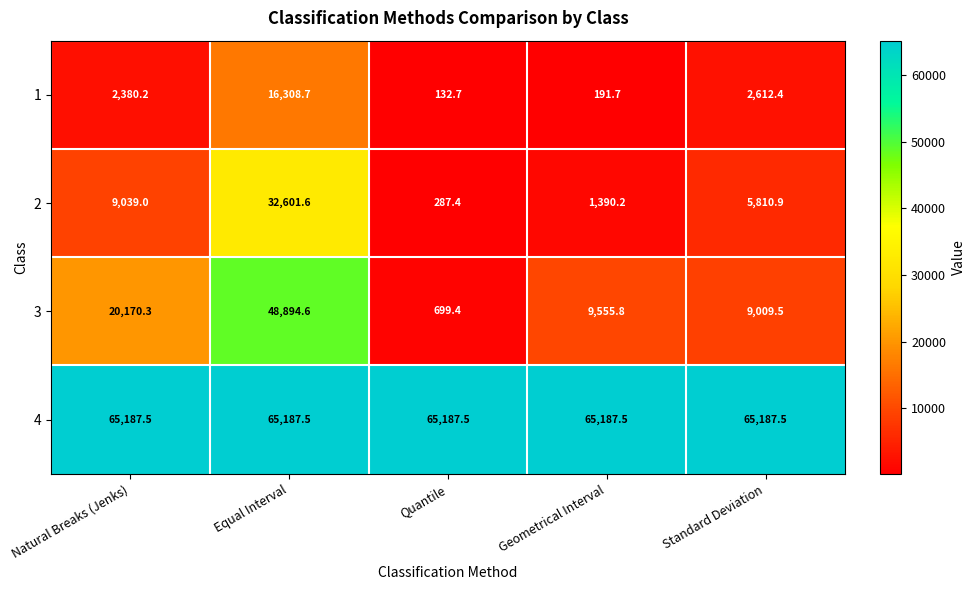

At which label does 2 reach its peak?

Equal Interval